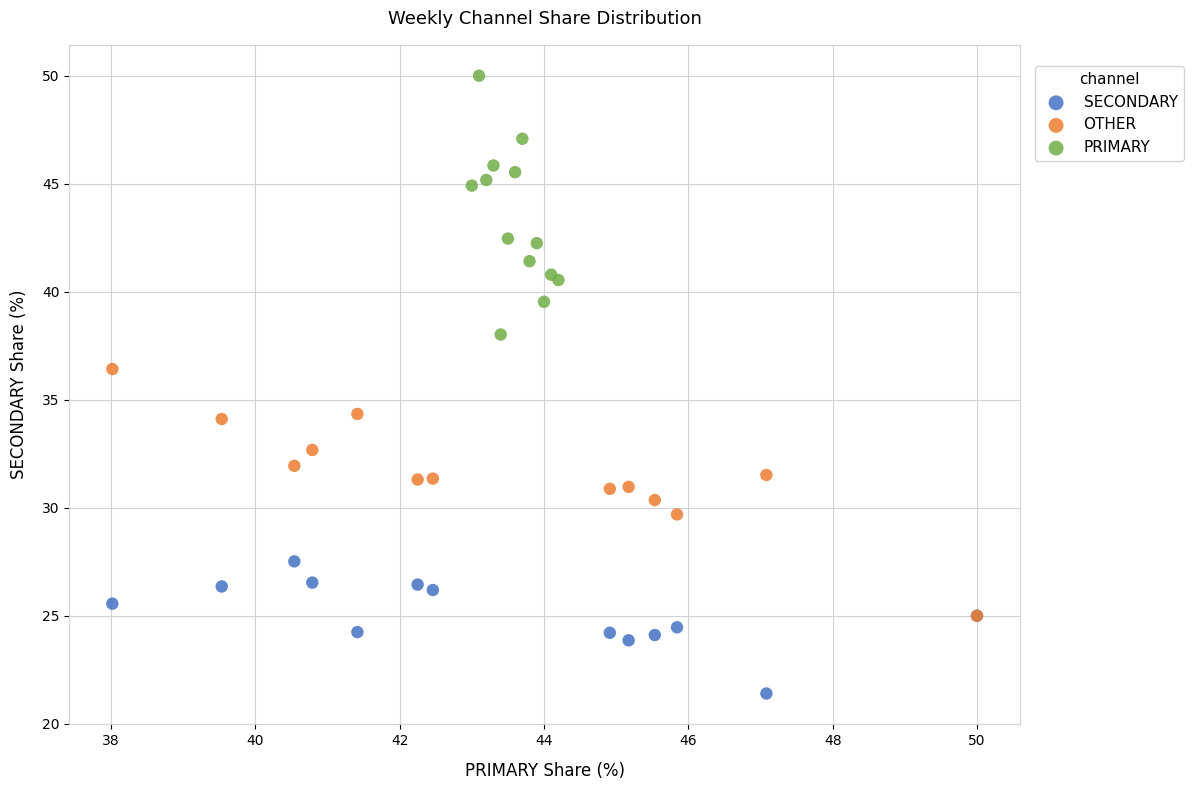

Which series contains the lowest Y value?

SECONDARY